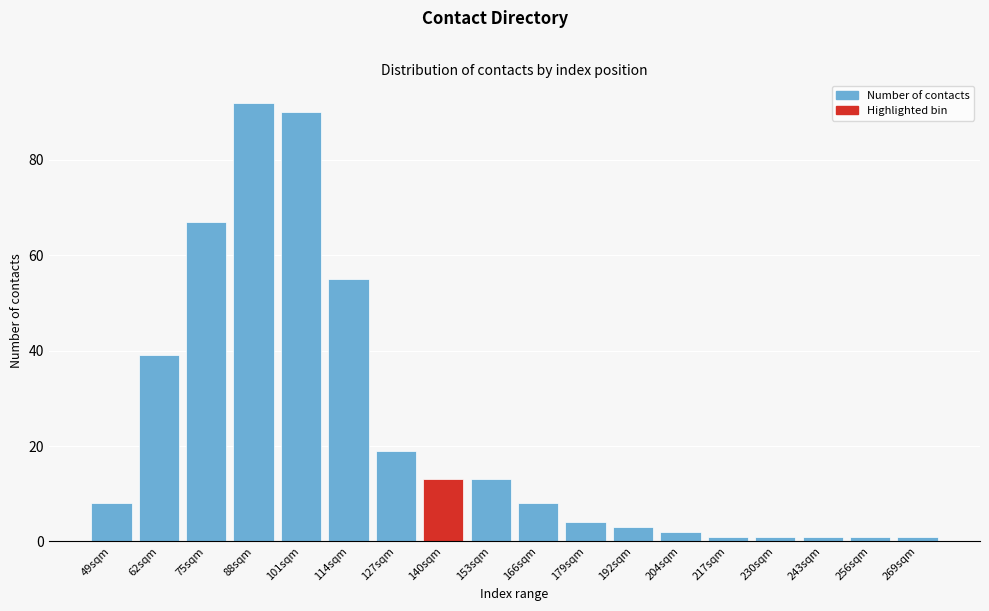

Reading right to left, extract all data points from this chart.

269sqm=1	256sqm=1	243sqm=1	230sqm=1	217sqm=1	204sqm=2	192sqm=3	179sqm=4	166sqm=8	153sqm=13	140sqm=13	127sqm=19	114sqm=55	101sqm=90	88sqm=92	75sqm=67	62sqm=39	49sqm=8